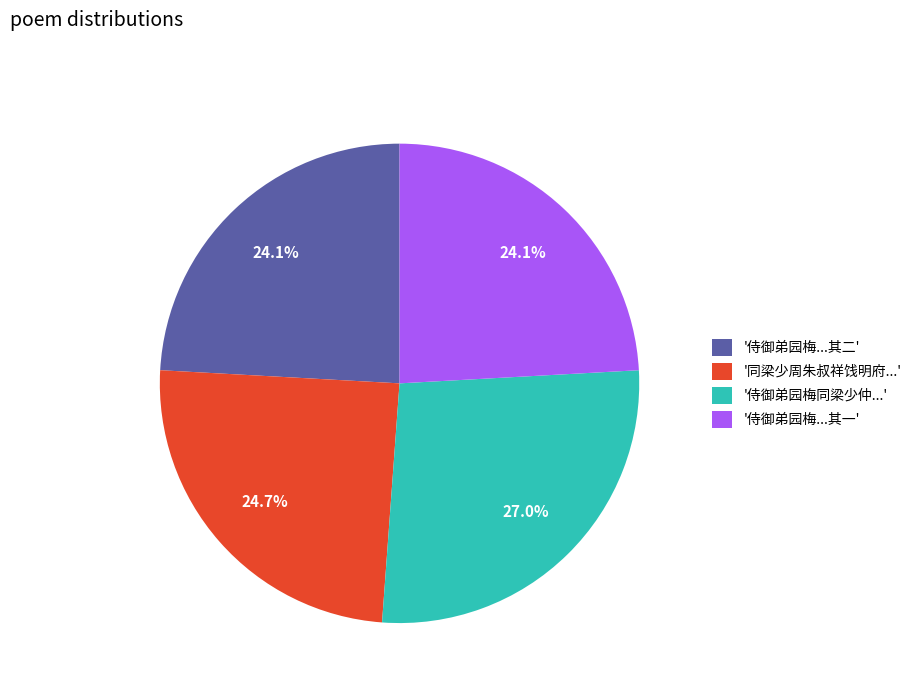

Which slice is the largest?

'侍御弟园梅同梁少仲...'